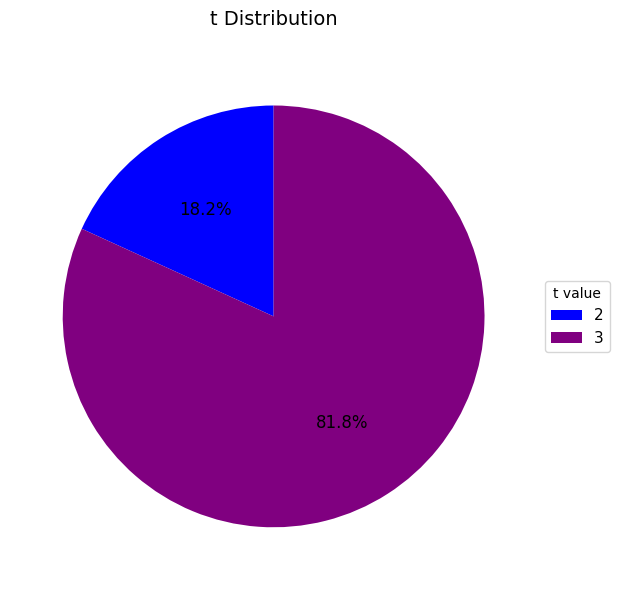

How many segments does this pie chart have?

2